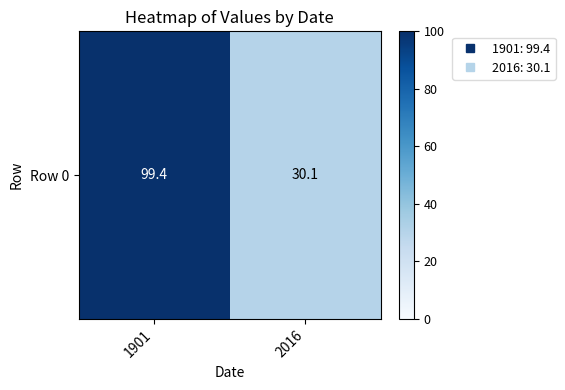

What is the difference between the values at 1901 and 2016?

69.3